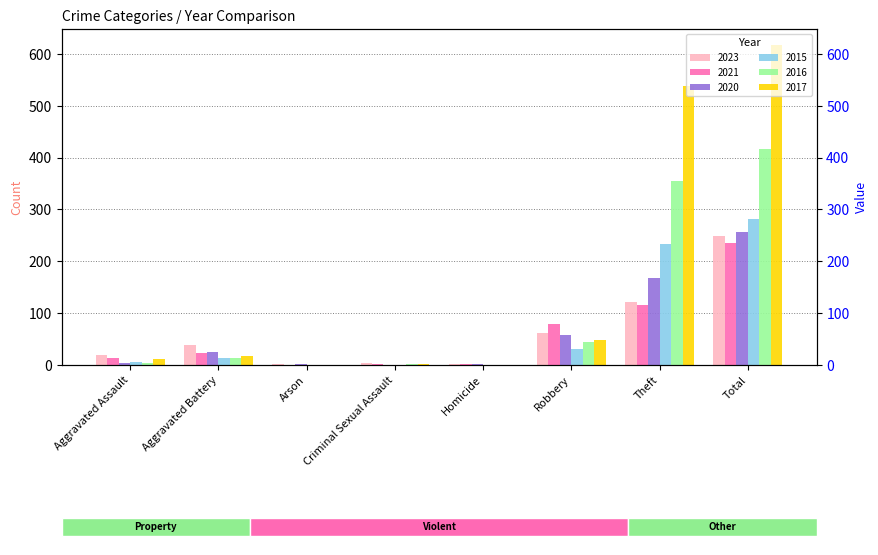

Reading left to right, what are all the values shown in this chart?

2023: 20	39	2	3	2	62	121	249
2021: 13	23	0	2	1	80	116	235
2020: 4	26	1	0	1	57	168	257
2015: 6	13	0	0	0	30	233	282
2016: 3	13	0	2	0	44	354	416
2017: 12	17	0	1	0	49	538	617